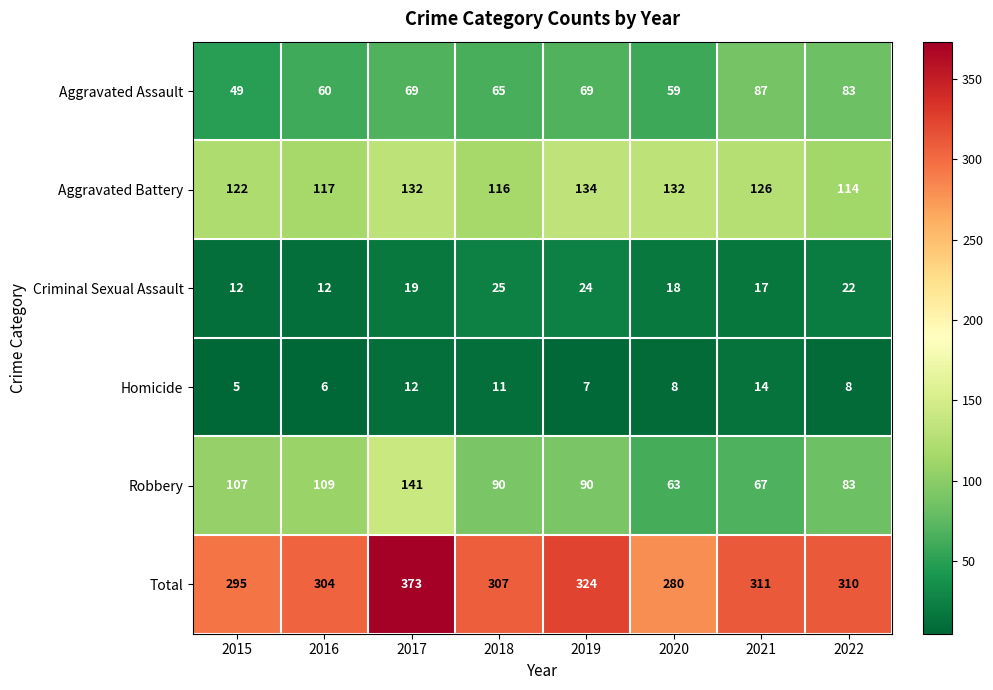

Which series changed the most between 2015 and 2021?

Robbery